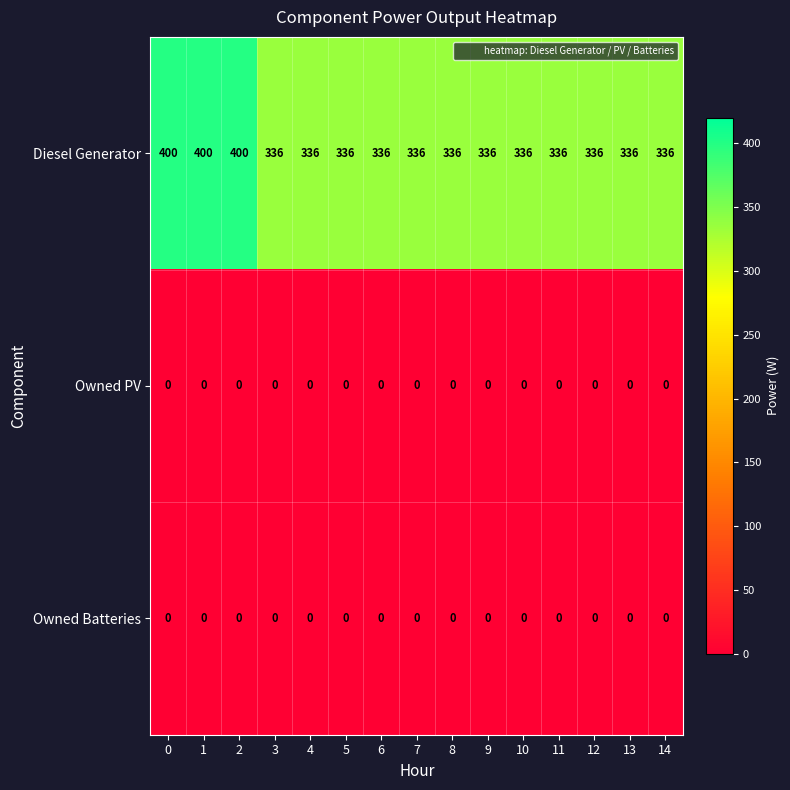

At how many categories does at least one series exceed 91?

15